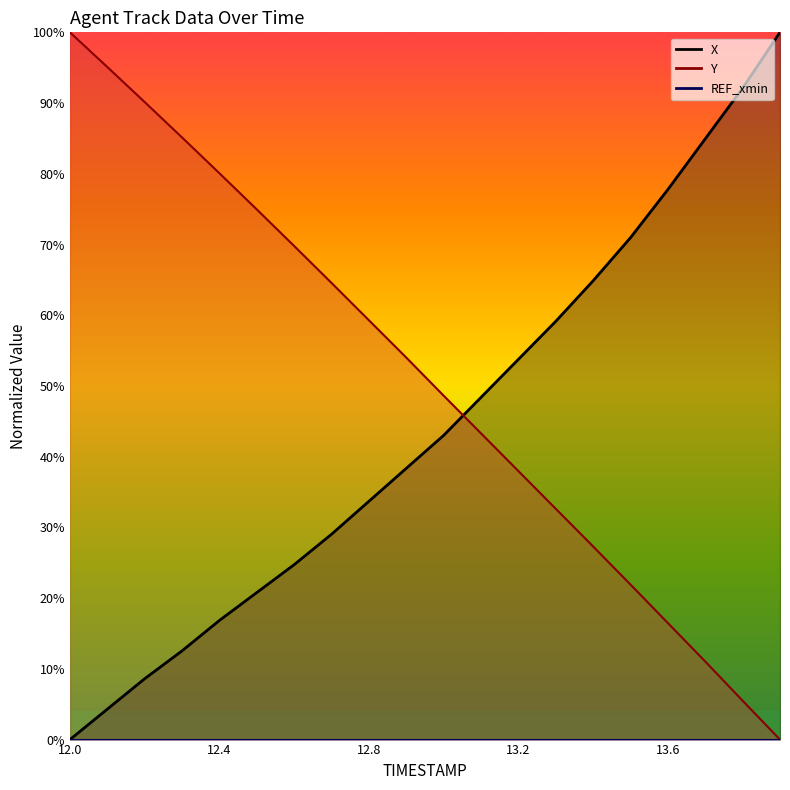

Which category has the highest value in the X series?

13.9